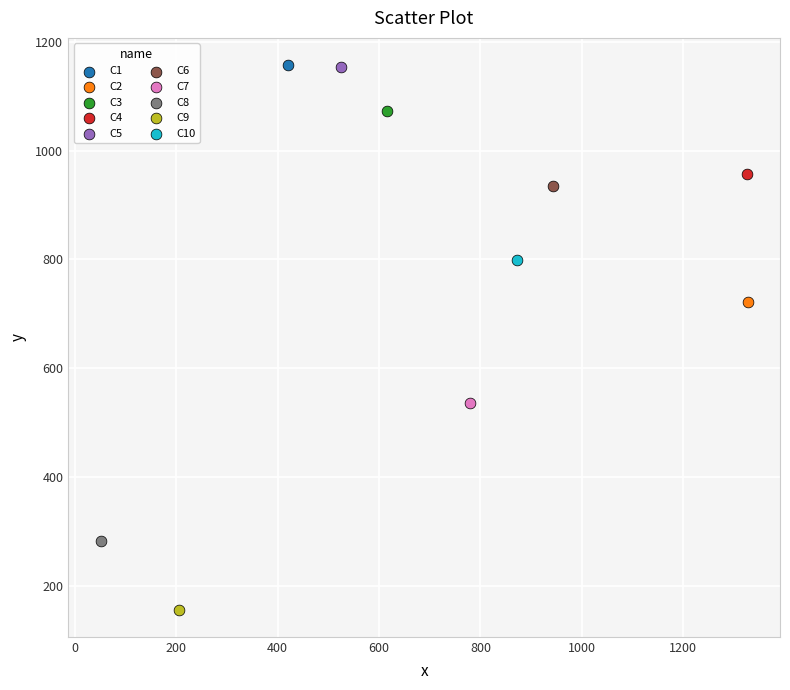

What are all the series names shown in the legend?

C1, C2, C3, C4, C5, C6, C7, C8, C9, C10